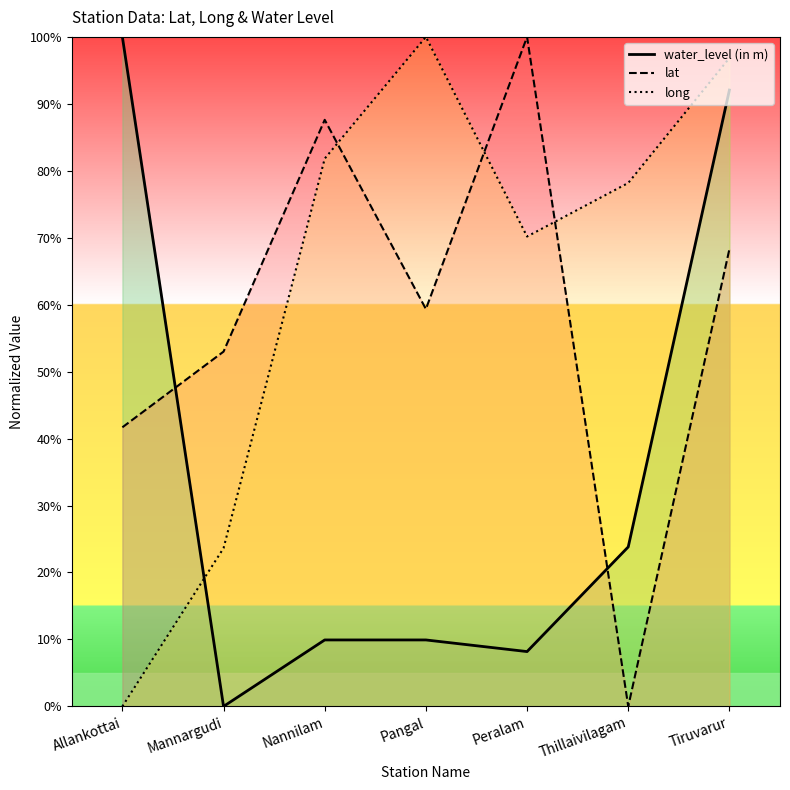

At which category does the chart reach its minimum across all series?

Mannargudi